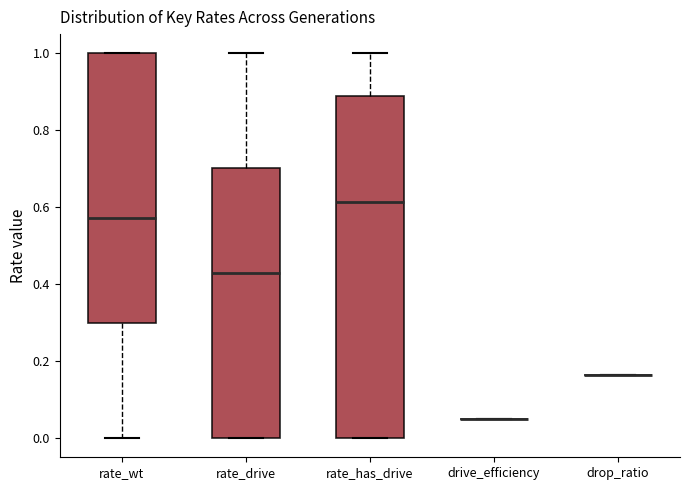

Reading left to right, transcribe this box plot: for each box, give where its median line is, the range the box spans, and where its two whiskers end, as read against the y-axis. The values are not printed on the chart, so give them approximately, as read against the axis.

rate_wt: median 0.58, box 0.30 to 1.00, whiskers 0.00 to 1.00
rate_drive: median 0.42, box 0.00 to 0.70, whiskers 0.00 to 1.00
rate_has_drive: median 0.62, box 0.00 to 0.88, whiskers 0.00 to 1.00
drive_efficiency: box collapsed to a line at 0.06, whiskers 0.06 to 0.06
drop_ratio: box collapsed to a line at 0.16, whiskers 0.16 to 0.16